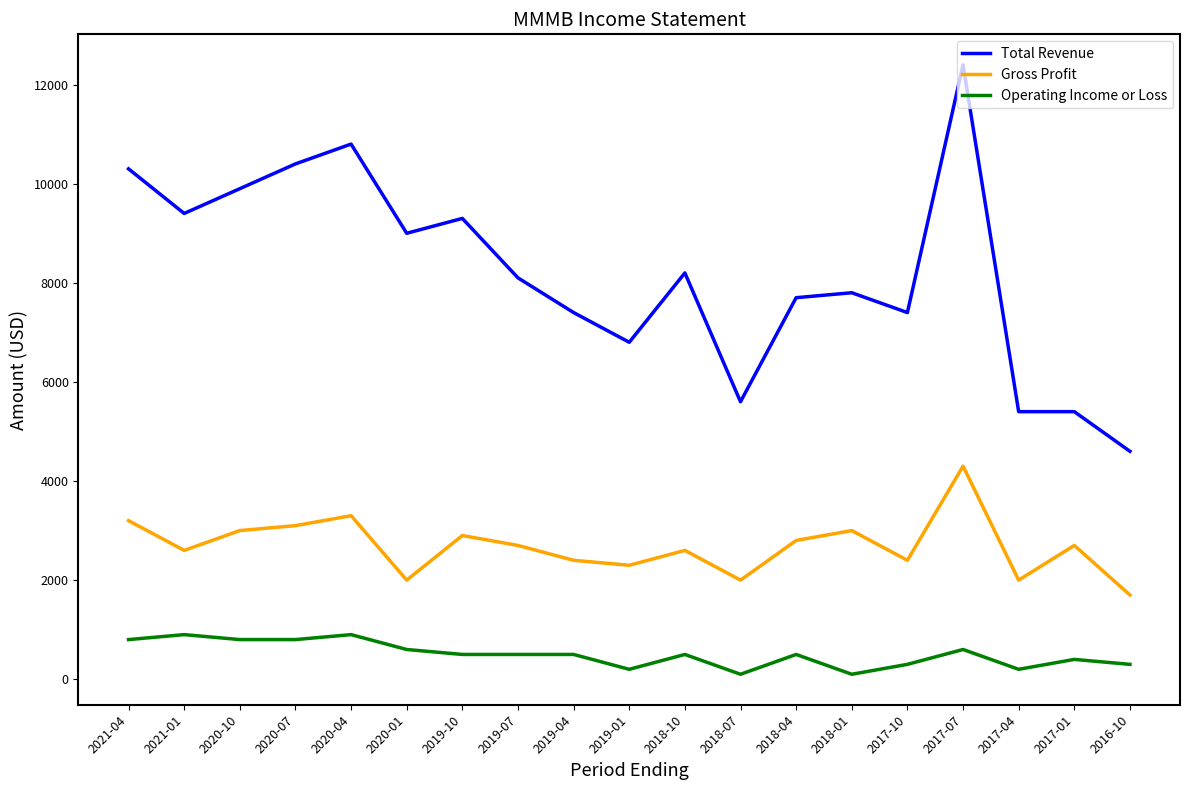

At 2019-04, list the series in order from smallest to largest.

Operating Income or Loss, Gross Profit, Total Revenue